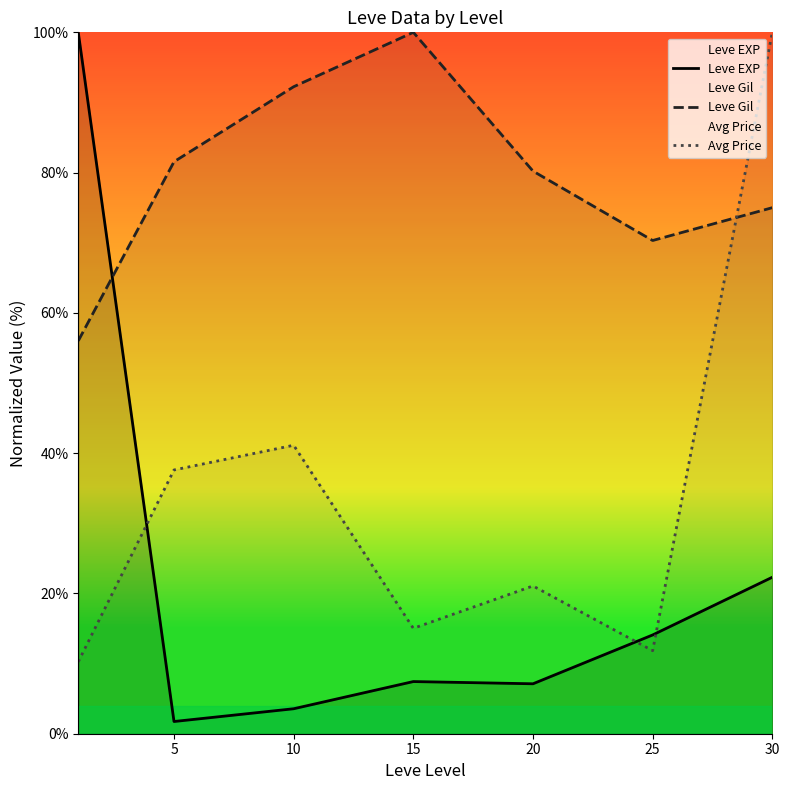

Which series has the largest total across all categories?

Leve Gil